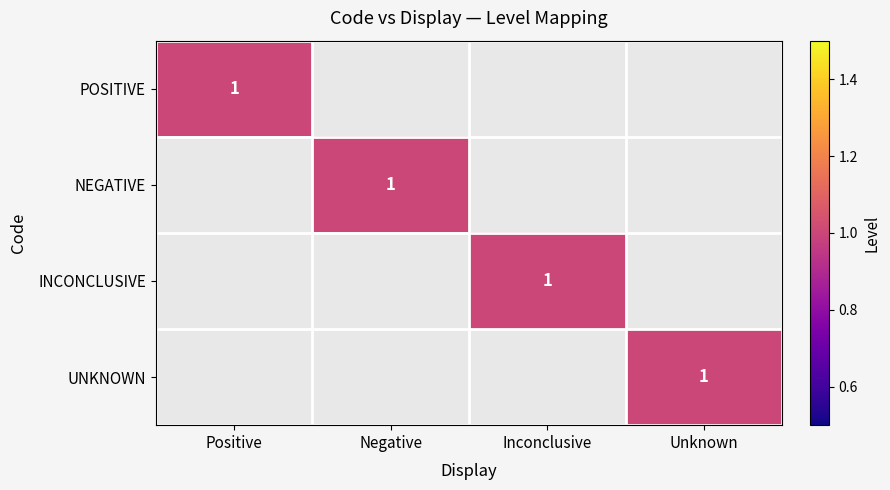

The NEGATIVE series shows 1 at Negative. True or false?

True